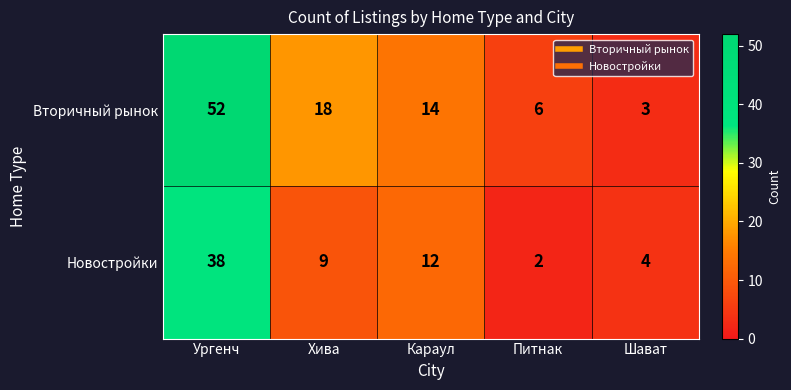

How many categories are shown in the chart?

5